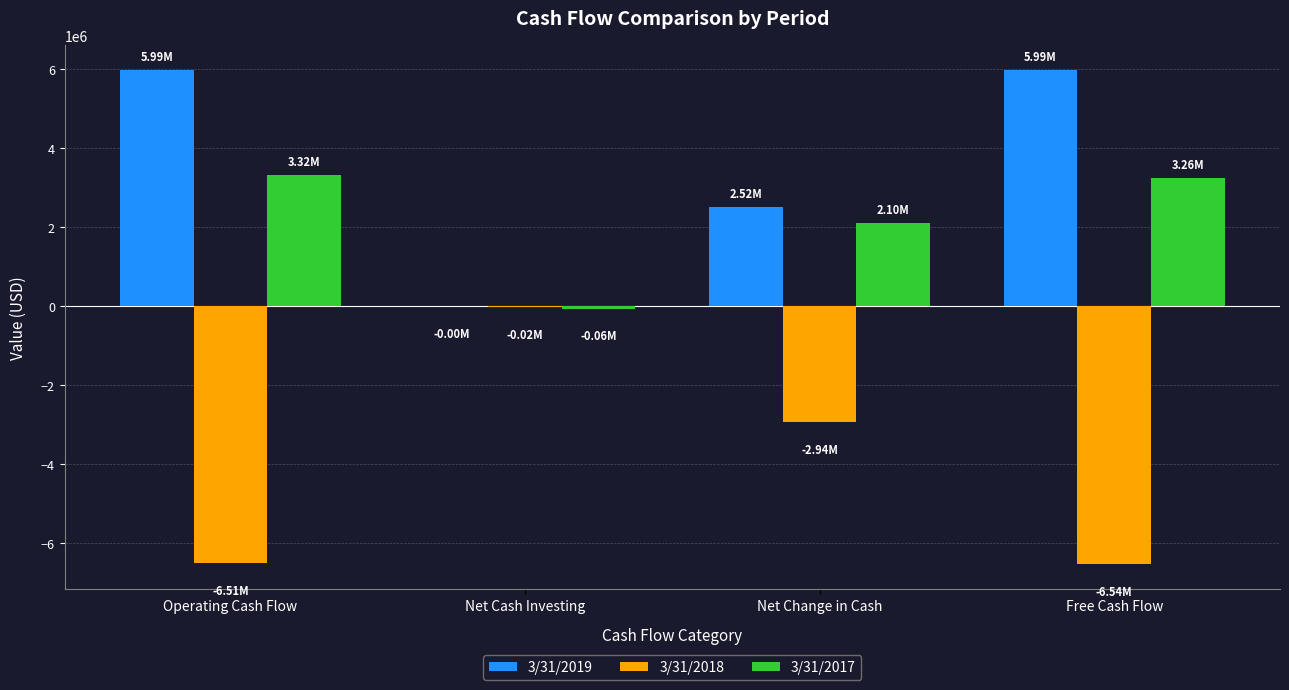

How many categories are shown in the chart?

4